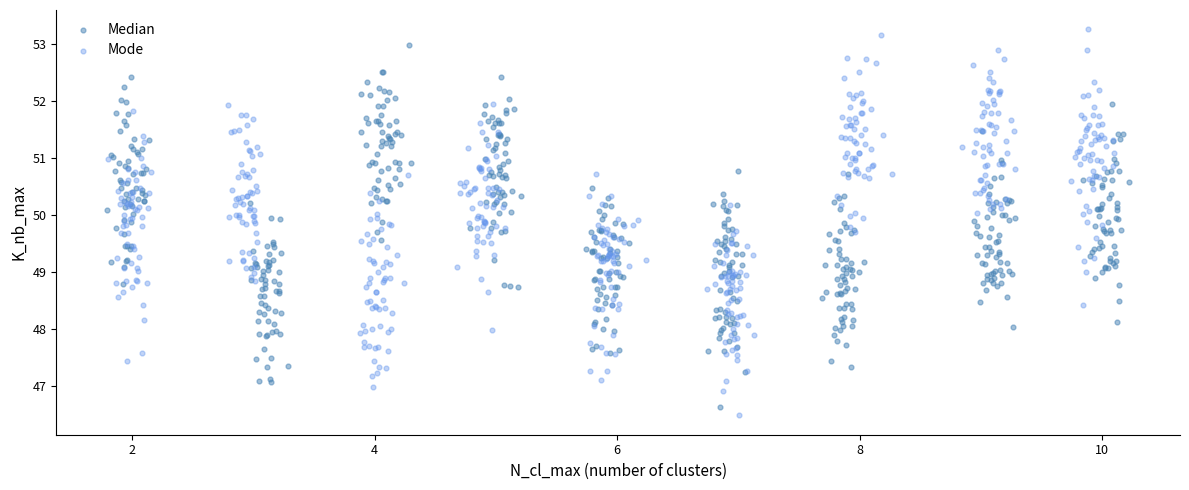

Which series reaches the minimum Y coordinate?

Mode